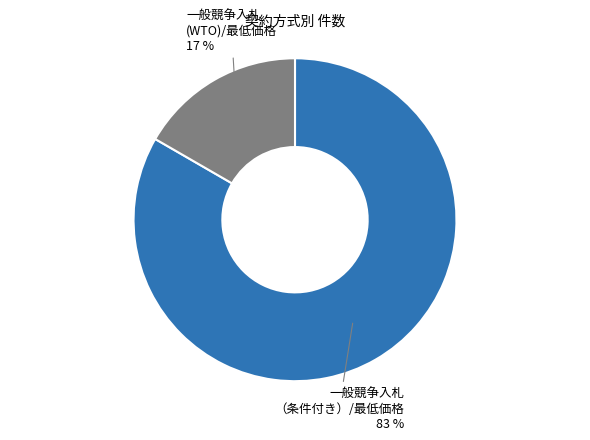

To the nearest percent, what is the average slice percentage?

50%